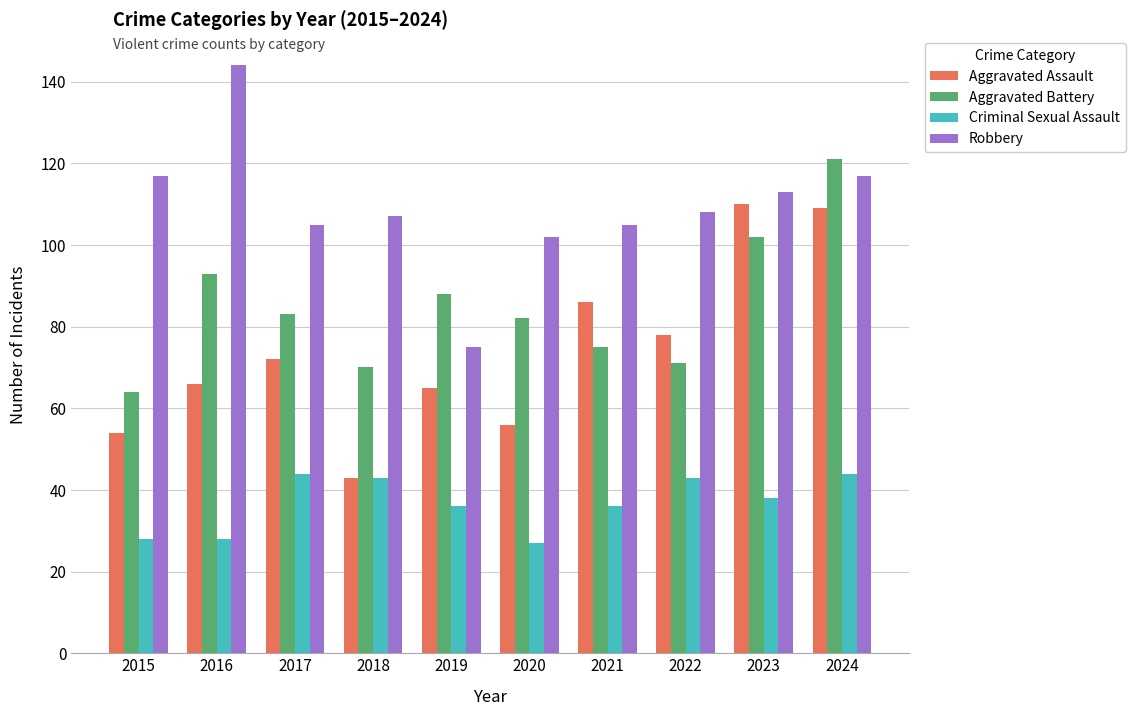

What is the difference between the maximum and minimum values in the Criminal Sexual Assault series?

17